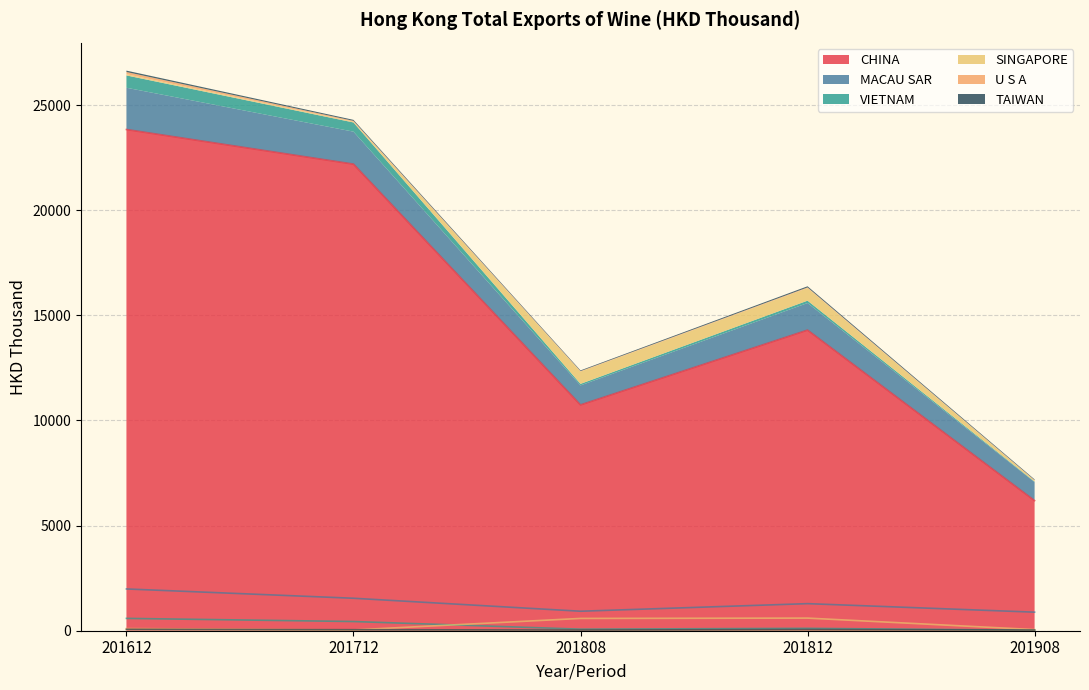

The value of U S A at 201712 is 15.2. True or false?

False